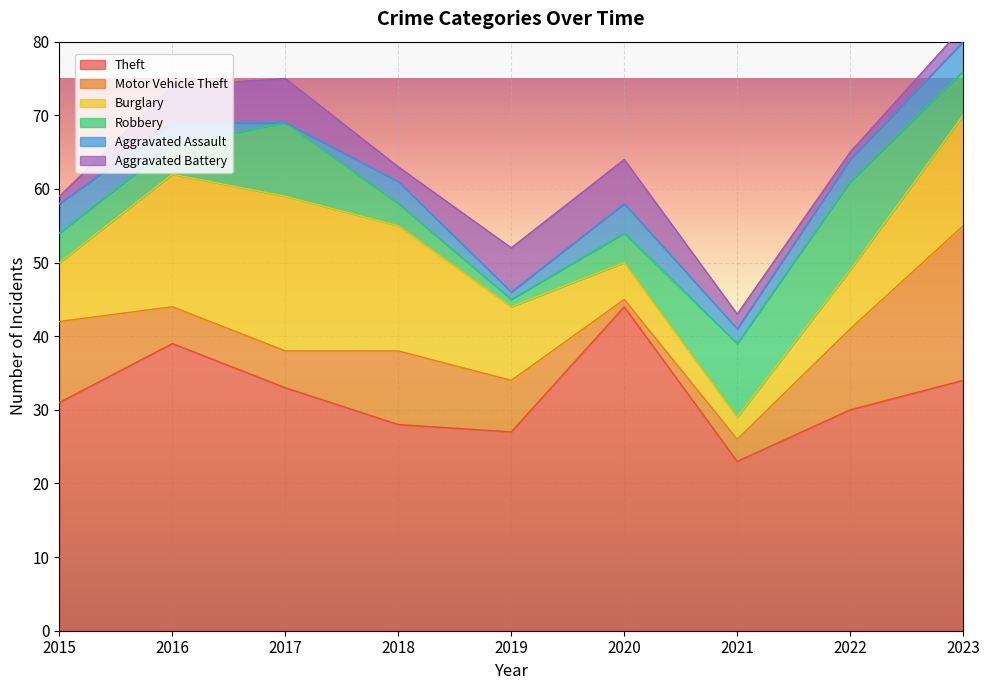

True or false: Robbery has a value of 2 at 2023.

False